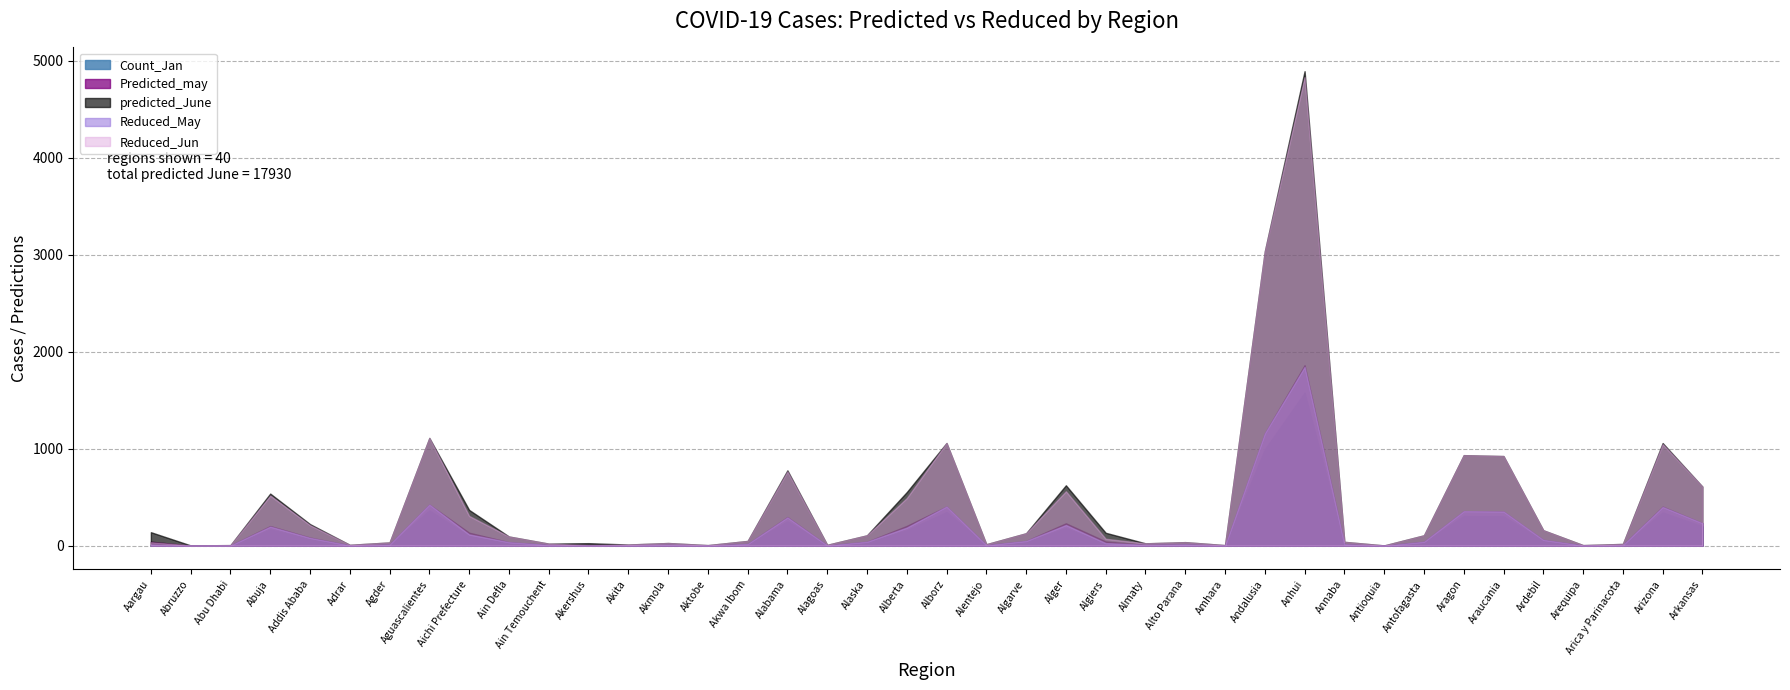

Which series changed the most between Ain Defla and Alabama?

predicted_June